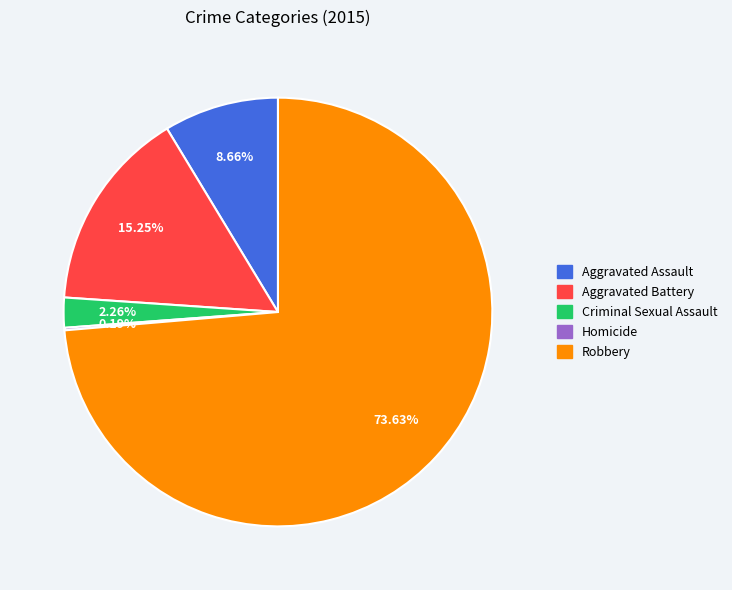

Does any single category account for the majority?

Yes